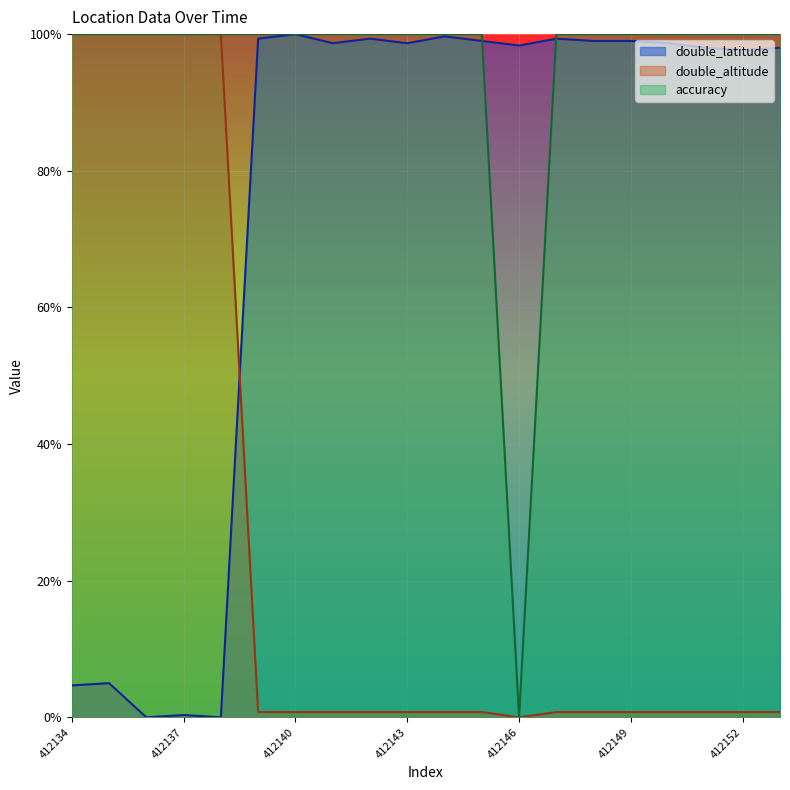

True or false: double_altitude has more than 2 points higher than both neighbors.

False